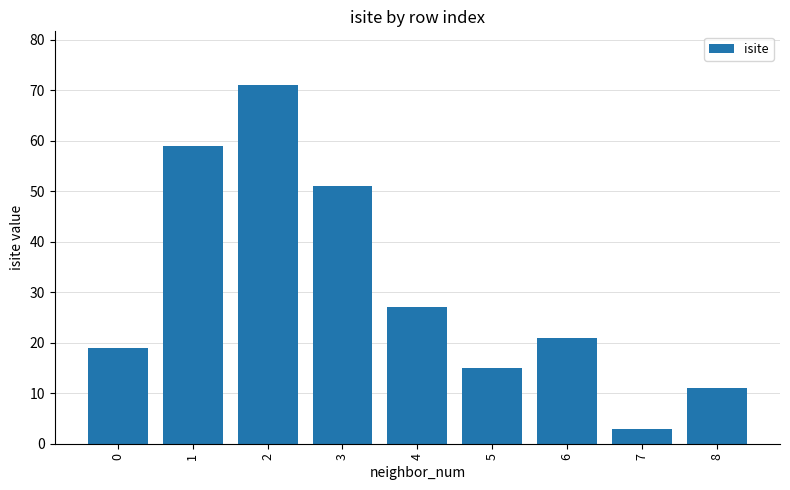

The value at 5 is 15. True or false?

True